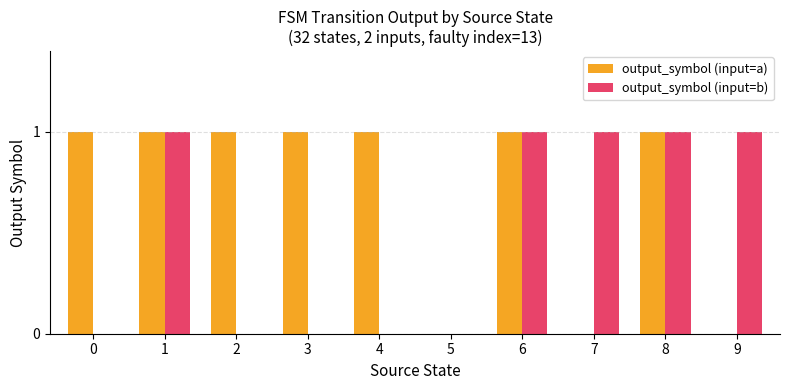

What are all the series names shown in the legend?

output_symbol (input=a), output_symbol (input=b)